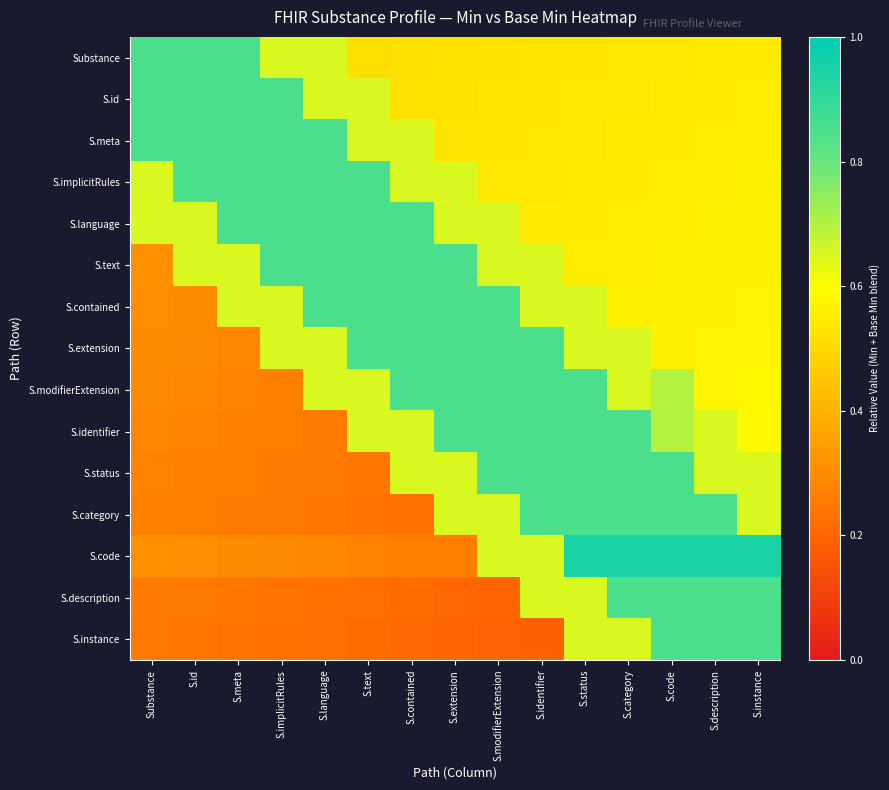

Reading left to right, list all the values displayed in this chart.

Substance: Substance=0.8	S.id=0.8	S.meta=0.8	S.implicitRules=0.7	S.language=0.7	S.text=0.5	S.contained=0.5	S.extension=0.5	S.modifierExtension=0.5	S.identifier=0.5	S.status=0.5	S.category=0.5	S.code=0.5	S.description=0.5	S.instance=0.6
S.id: Substance=0.8	S.id=0.8	S.meta=0.8	S.implicitRules=0.8	S.language=0.7	S.text=0.7	S.contained=0.5	S.extension=0.5	S.modifierExtension=0.5	S.identifier=0.5	S.status=0.5	S.category=0.5	S.code=0.5	S.description=0.6	S.instance=0.6
S.meta: Substance=0.8	S.id=0.8	S.meta=0.8	S.implicitRules=0.8	S.language=0.8	S.text=0.7	S.contained=0.7	S.extension=0.5	S.modifierExtension=0.5	S.identifier=0.5	S.status=0.5	S.category=0.5	S.code=0.6	S.description=0.6	S.instance=0.6
S.implicitRules: Substance=0.7	S.id=0.8	S.meta=0.8	S.implicitRules=0.8	S.language=0.8	S.text=0.8	S.contained=0.7	S.extension=0.7	S.modifierExtension=0.5	S.identifier=0.5	S.status=0.5	S.category=0.6	S.code=0.6	S.description=0.6	S.instance=0.6
S.language: Substance=0.7	S.id=0.7	S.meta=0.8	S.implicitRules=0.8	S.language=0.8	S.text=0.8	S.contained=0.8	S.extension=0.7	S.modifierExtension=0.7	S.identifier=0.5	S.status=0.6	S.category=0.6	S.code=0.6	S.description=0.6	S.instance=0.6
S.text: Substance=0.3	S.id=0.7	S.meta=0.7	S.implicitRules=0.8	S.language=0.8	S.text=0.8	S.contained=0.8	S.extension=0.8	S.modifierExtension=0.7	S.identifier=0.7	S.status=0.6	S.category=0.6	S.code=0.6	S.description=0.6	S.instance=0.6
S.contained: Substance=0.3	S.id=0.3	S.meta=0.7	S.implicitRules=0.7	S.language=0.8	S.text=0.8	S.contained=0.8	S.extension=0.8	S.modifierExtension=0.8	S.identifier=0.7	S.status=0.7	S.category=0.6	S.code=0.6	S.description=0.6	S.instance=0.6
S.extension: Substance=0.3	S.id=0.3	S.meta=0.3	S.implicitRules=0.7	S.language=0.7	S.text=0.8	S.contained=0.8	S.extension=0.8	S.modifierExtension=0.8	S.identifier=0.8	S.status=0.7	S.category=0.7	S.code=0.6	S.description=0.6	S.instance=0.6
S.modifierExtension: Substance=0.3	S.id=0.3	S.meta=0.3	S.implicitRules=0.3	S.language=0.7	S.text=0.7	S.contained=0.8	S.extension=0.8	S.modifierExtension=0.8	S.identifier=0.8	S.status=0.8	S.category=0.7	S.code=0.7	S.description=0.6	S.instance=0.6
S.identifier: Substance=0.3	S.id=0.3	S.meta=0.3	S.implicitRules=0.3	S.language=0.3	S.text=0.7	S.contained=0.7	S.extension=0.8	S.modifierExtension=0.8	S.identifier=0.8	S.status=0.8	S.category=0.8	S.code=0.7	S.description=0.7	S.instance=0.6
S.status: Substance=0.3	S.id=0.3	S.meta=0.3	S.implicitRules=0.3	S.language=0.2	S.text=0.2	S.contained=0.7	S.extension=0.7	S.modifierExtension=0.8	S.identifier=0.8	S.status=0.8	S.category=0.8	S.code=0.8	S.description=0.7	S.instance=0.7
S.category: Substance=0.3	S.id=0.3	S.meta=0.3	S.implicitRules=0.2	S.language=0.2	S.text=0.2	S.contained=0.2	S.extension=0.7	S.modifierExtension=0.7	S.identifier=0.8	S.status=0.8	S.category=0.8	S.code=0.8	S.description=0.8	S.instance=0.7
S.code: Substance=0.3	S.id=0.3	S.meta=0.3	S.implicitRules=0.3	S.language=0.3	S.text=0.3	S.contained=0.3	S.extension=0.3	S.modifierExtension=0.7	S.identifier=0.7	S.status=0.9	S.category=0.9	S.code=0.9	S.description=0.9	S.instance=0.9
S.description: Substance=0.3	S.id=0.2	S.meta=0.2	S.implicitRules=0.2	S.language=0.2	S.text=0.2	S.contained=0.2	S.extension=0.2	S.modifierExtension=0.2	S.identifier=0.7	S.status=0.7	S.category=0.8	S.code=0.8	S.description=0.8	S.instance=0.8
S.instance: Substance=0.2	S.id=0.2	S.meta=0.2	S.implicitRules=0.2	S.language=0.2	S.text=0.2	S.contained=0.2	S.extension=0.2	S.modifierExtension=0.2	S.identifier=0.2	S.status=0.7	S.category=0.7	S.code=0.8	S.description=0.8	S.instance=0.8